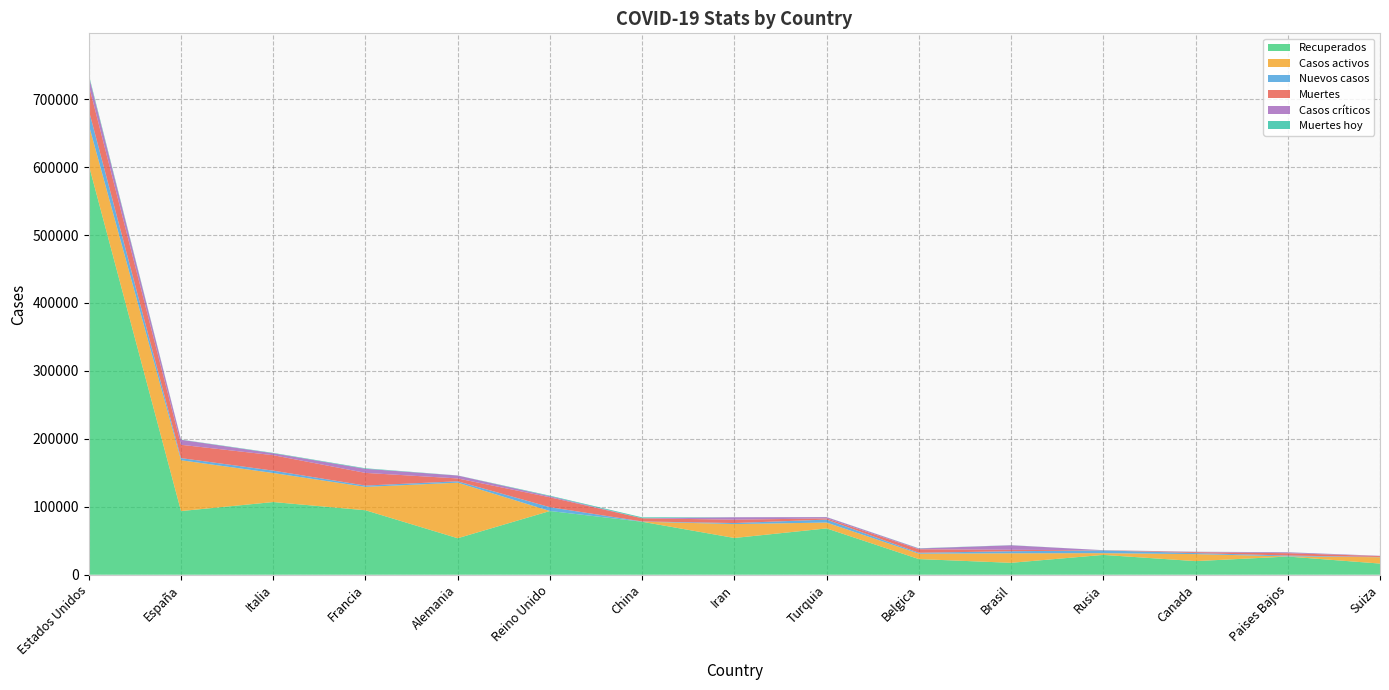

Reading left to right, what are all the values shown in this chart?

Recuperados: Estados Unidos=603066	España=93683	Italia=106962	Francia=94868	Alemania=53699	Reino Unido=93772	China=77944	Iran=54064	Turquia=68146	Belgica=23014	Brasil=17515	Rusia=29145	Canada=20004	Paises Bajos=26740	Suiza=16400
Casos activos: Estados Unidos=59129	España=74797	Italia=42727	Francia=34420	Alemania=81800	Reino Unido=0	China=116	Iran=20472	Turquia=8631	Belgica=7961	Brasil=14026	Rusia=2590	Canada=10328	Paises Bajos=250	Suiza=9351
Nuevos casos: Estados Unidos=21474	España=3145	Italia=3493	Francia=1909	Alemania=2004	Reino Unido=5599	China=351	Iran=1499	Turquia=4353	Belgica=1329	Brasil=2999	Rusia=4070	Canada=1536	Paises Bajos=1235	Suiza=346
Muertes: Estados Unidos=36849	España=19613	Italia=22745	Francia=18681	Alemania=4203	Reino Unido=14576	China=4632	Iran=4958	Turquia=1769	Belgica=5163	Brasil=2141	Rusia=273	Canada=1310	Paises Bajos=3459	Suiza=1327
Casos críticos: Estados Unidos=13466	España=7371	Italia=2812	Francia=6027	Alemania=4288	Reino Unido=1559	China=89	Iran=3563	Turquia=1845	Belgica=1140	Brasil=6634	Rusia=8	Canada=557	Paises Bajos=1279	Suiza=386
Muertes hoy: Estados Unidos=2232	España=298	Italia=575	Francia=761	Alemania=151	Reino Unido=847	China=1290	Iran=89	Turquia=126	Belgica=306	Brasil=194	Rusia=41	Canada=115	Paises Bajos=144	Suiza=46